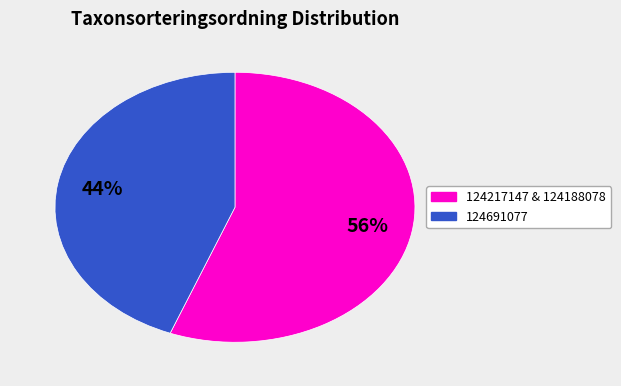

Is there any slice that represents more than half of the pie?

Yes